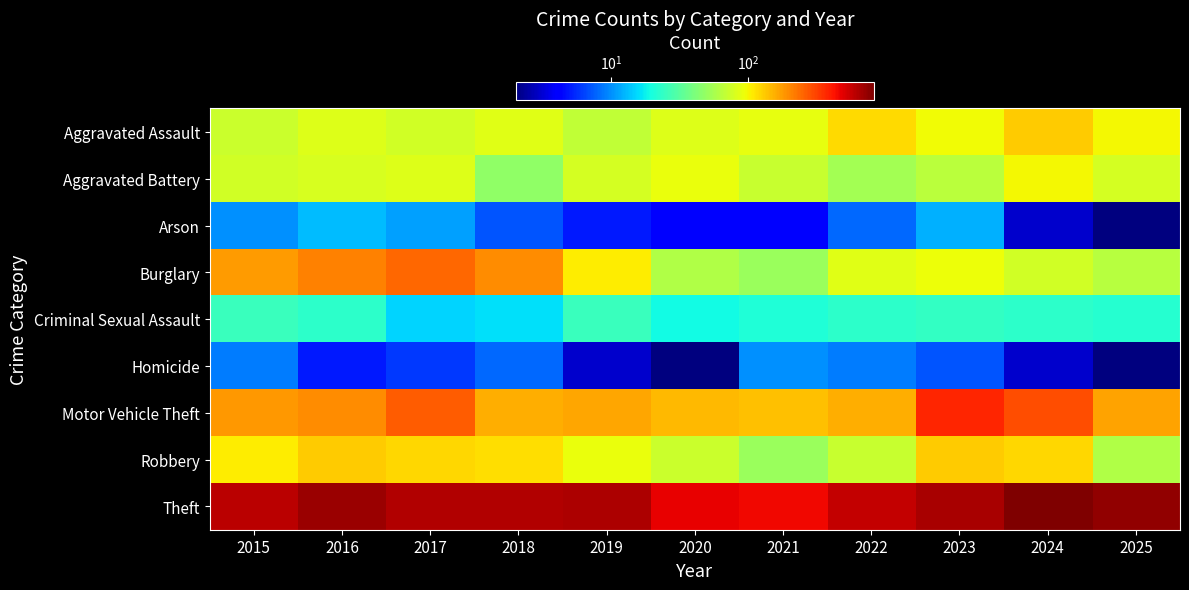

Which series has the largest range (max minus min)?

Theft